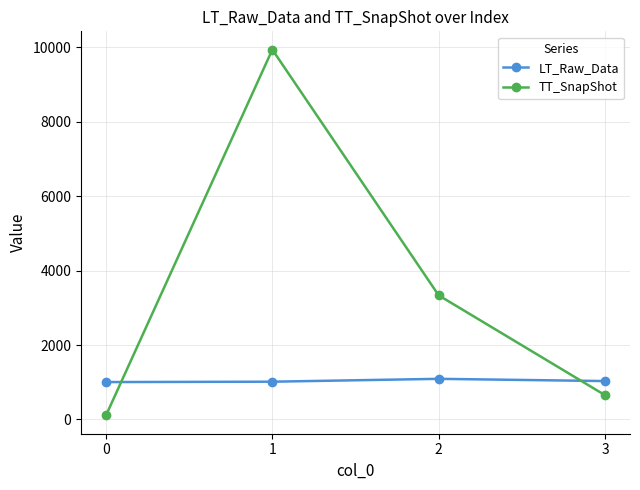

True or false: TT_SnapShot has a value of 239 at 3.

False